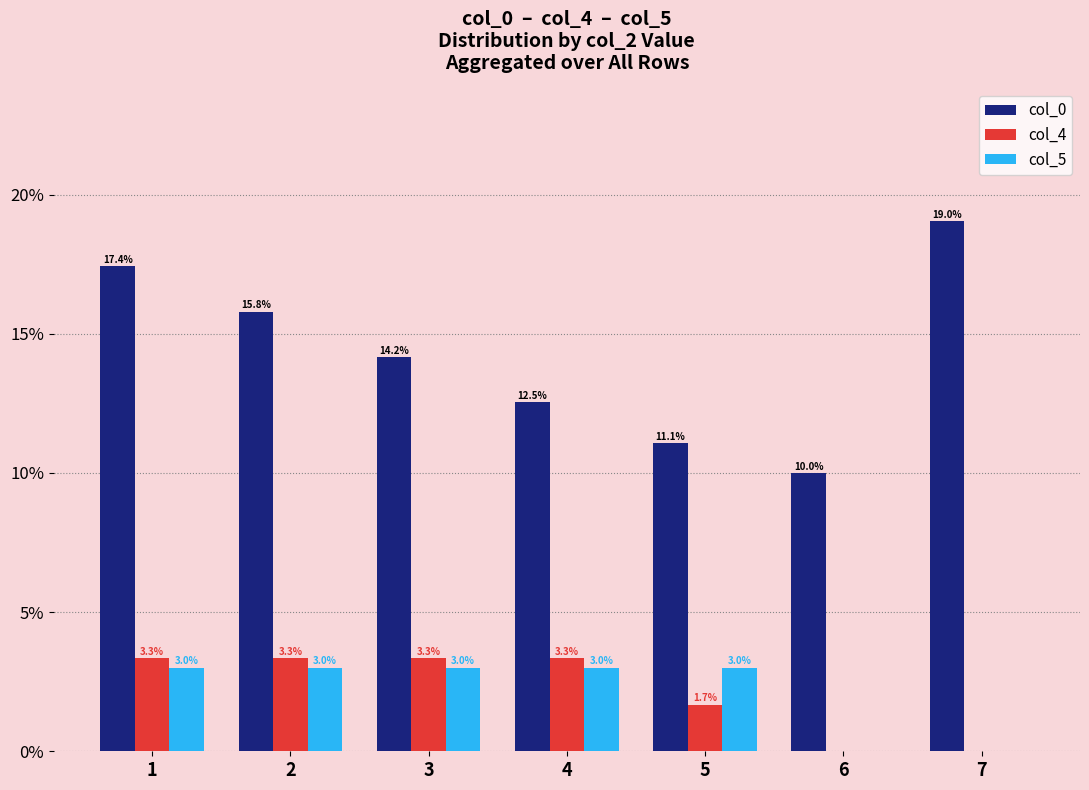

True or false: col_0 has a value of 17.4 at 1.

True